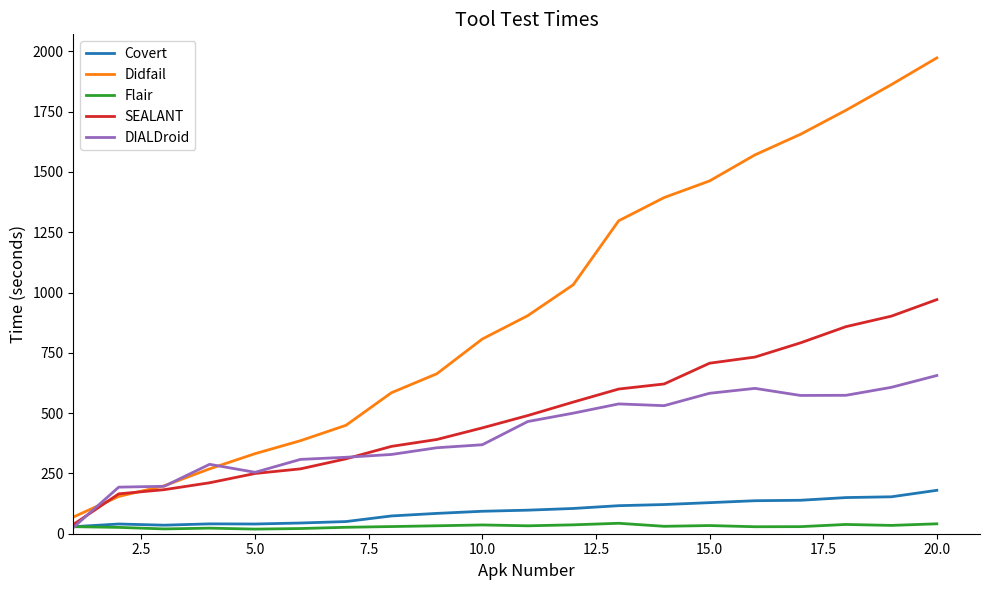

Which series has the largest range (max minus min)?

Didfail